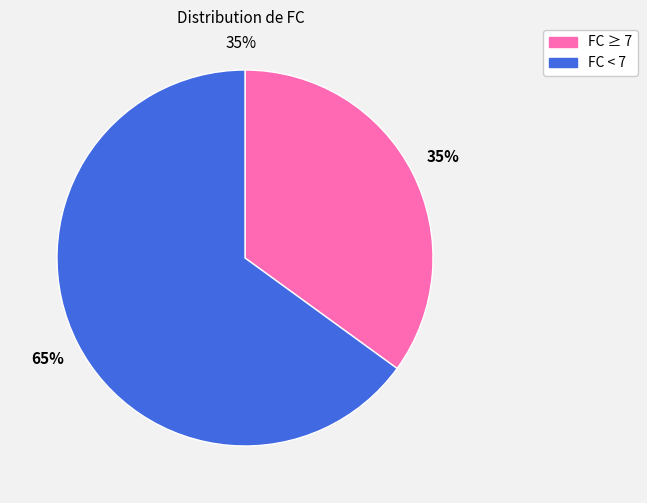

To the nearest percent, what is the average slice percentage?

50%